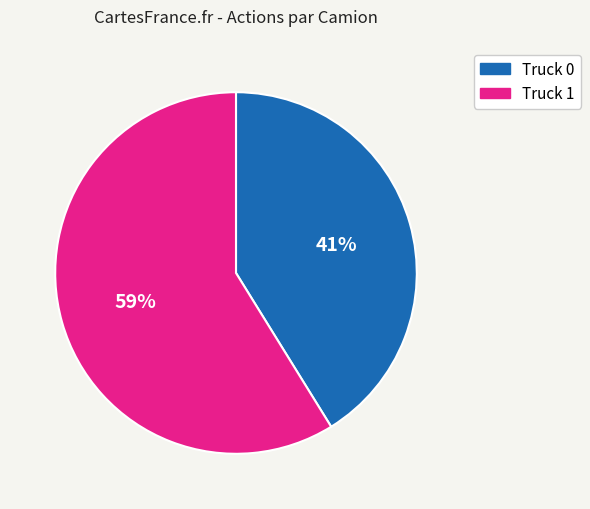

What is the largest slice in the pie chart?

Truck 1